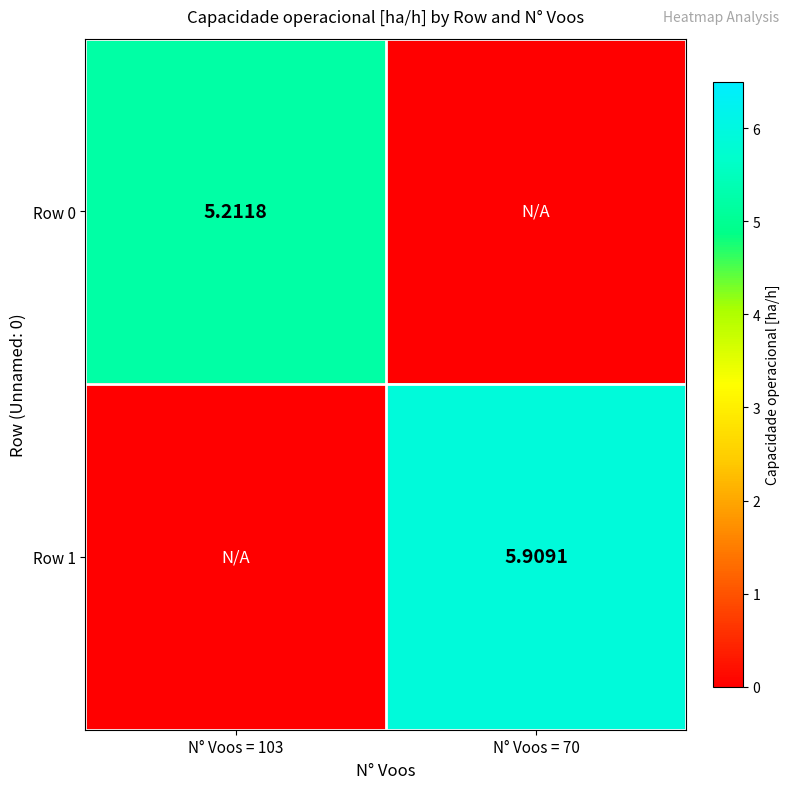

Which has a higher value, N° Voos = 103 or N° Voos = 70?

N° Voos = 103